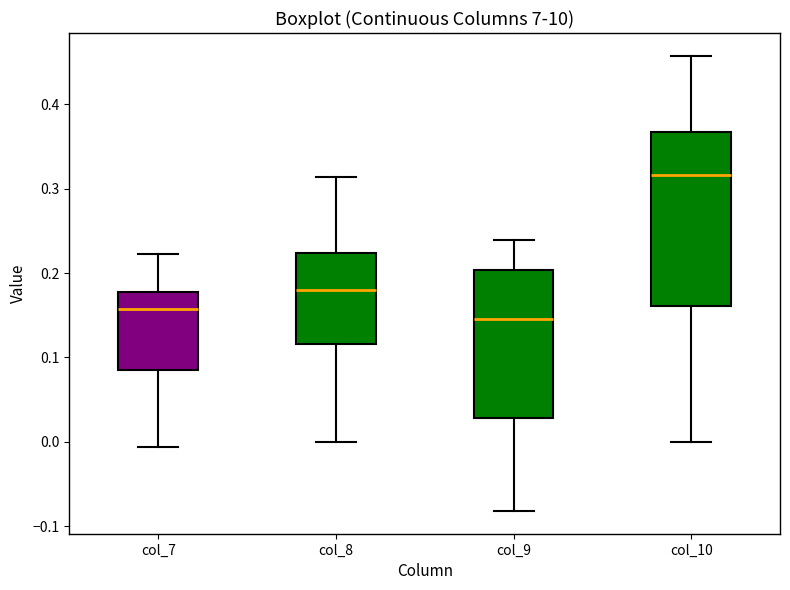

Where does the median line of the box for col_10 sit on the y-axis? The values are not printed on the chart, so give them approximately, as read against the axis.

0.32